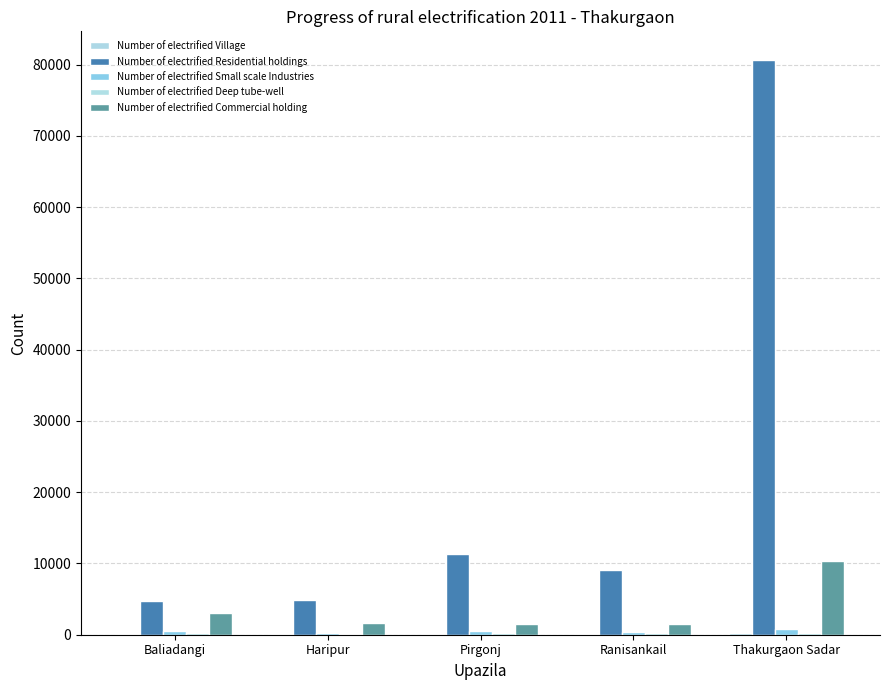

How many distinct data groups are displayed?

5